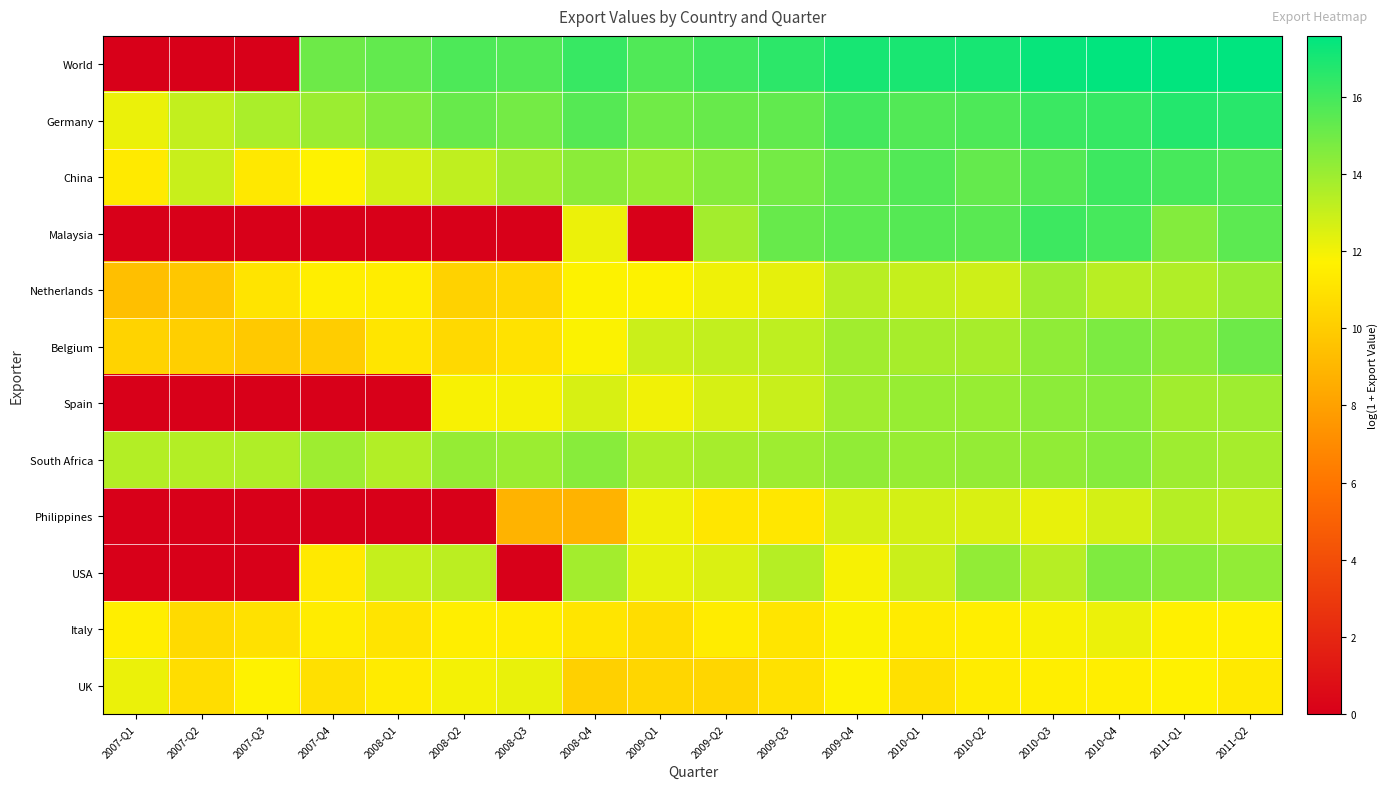

Which series has the widest spread of values?

World